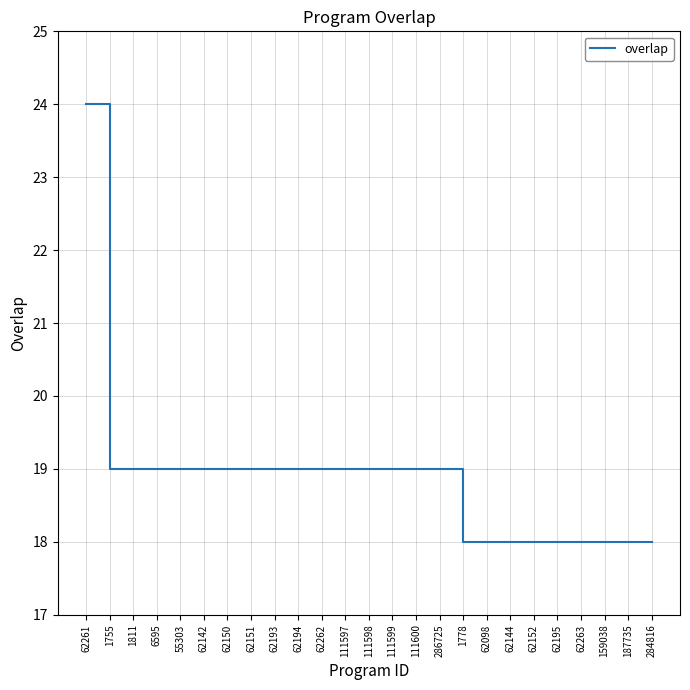

What is the smallest value displayed?

18